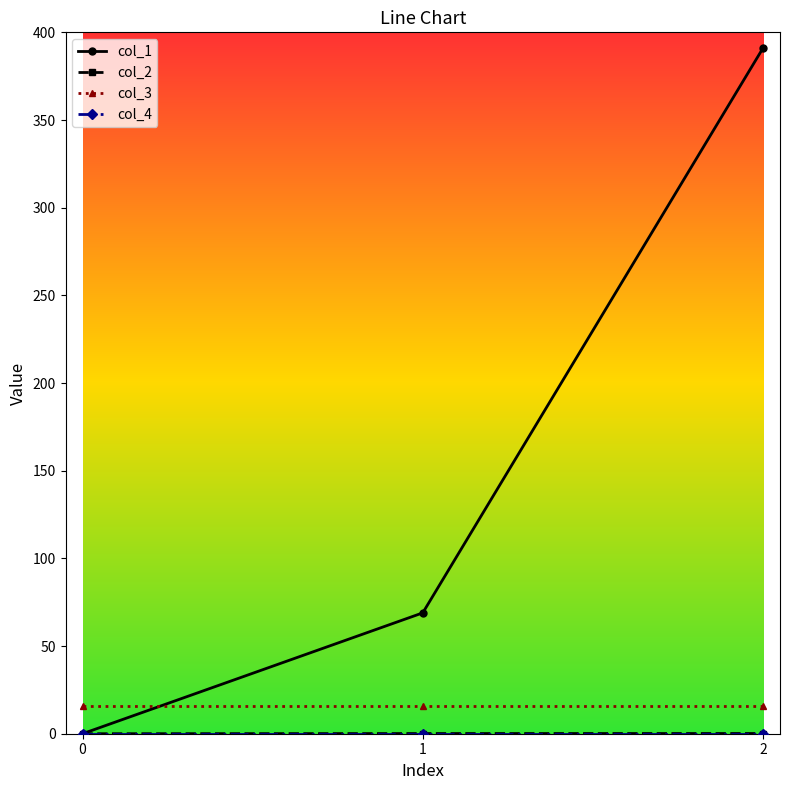

At how many categories does at least one series exceed 256?

1